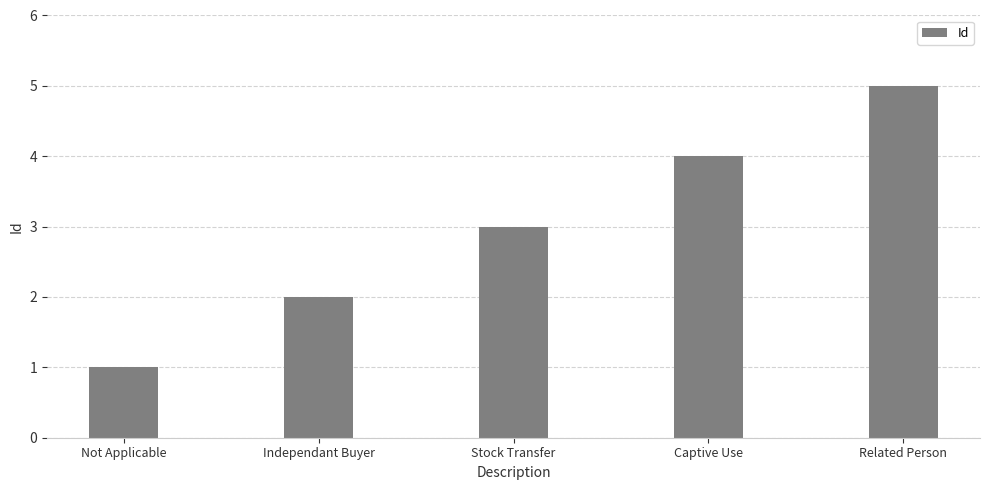

Reading left to right, what are all the values shown in this chart?

1	2	3	4	5